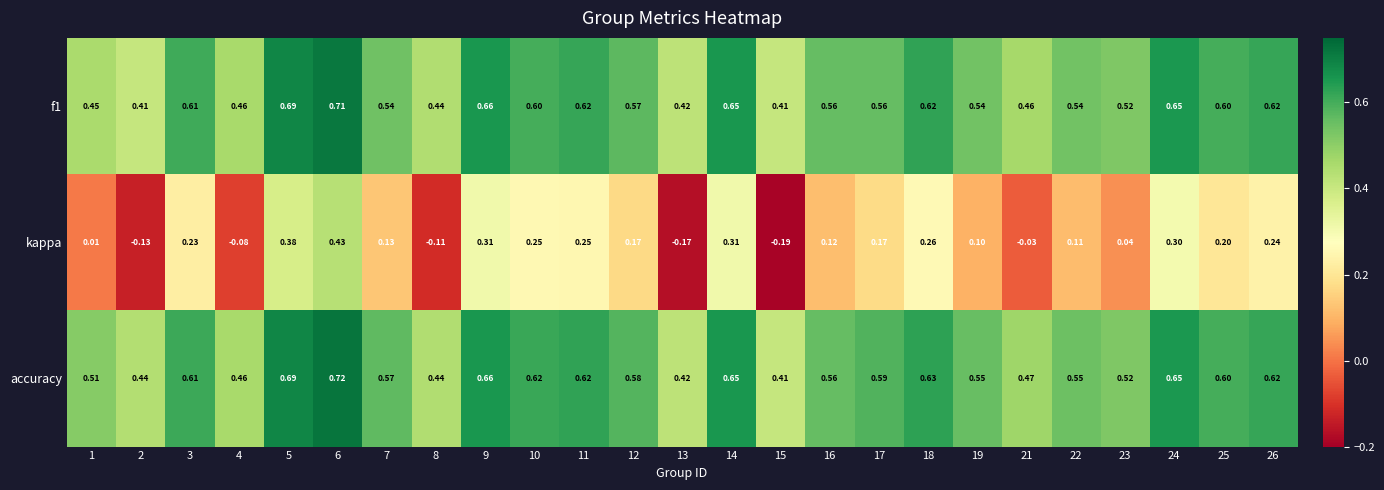

Which series has the largest range (max minus min)?

kappa